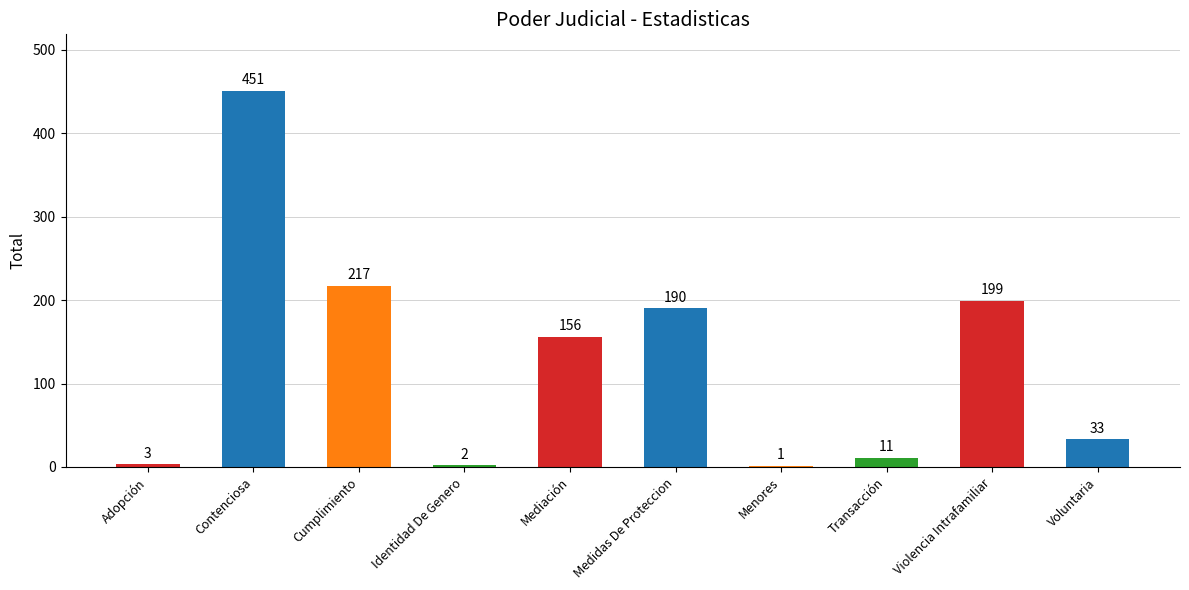

Approximately how many times larger is the value at Violencia Intrafamiliar compared to Mediación?

1.3